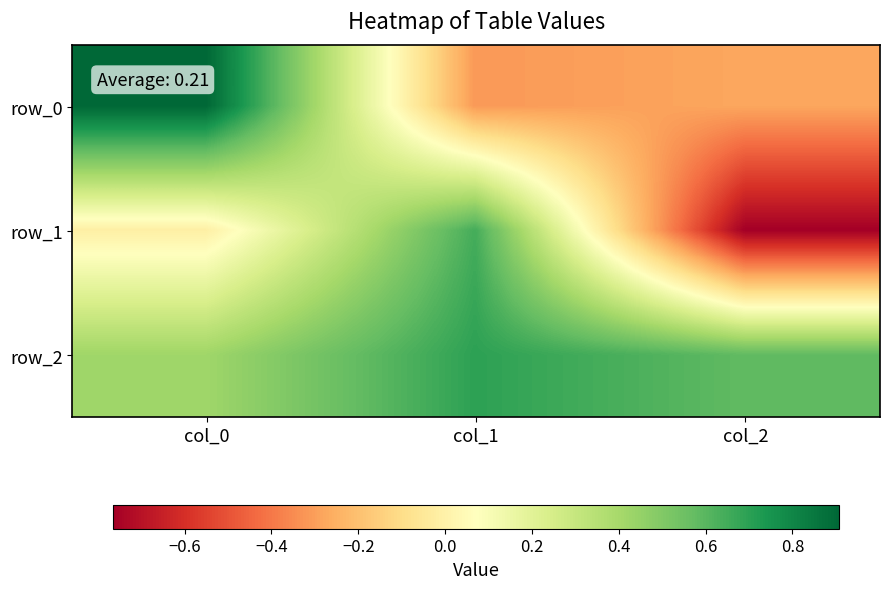

What is the sum of the row_0 values at col_0 and col_1?

0.6